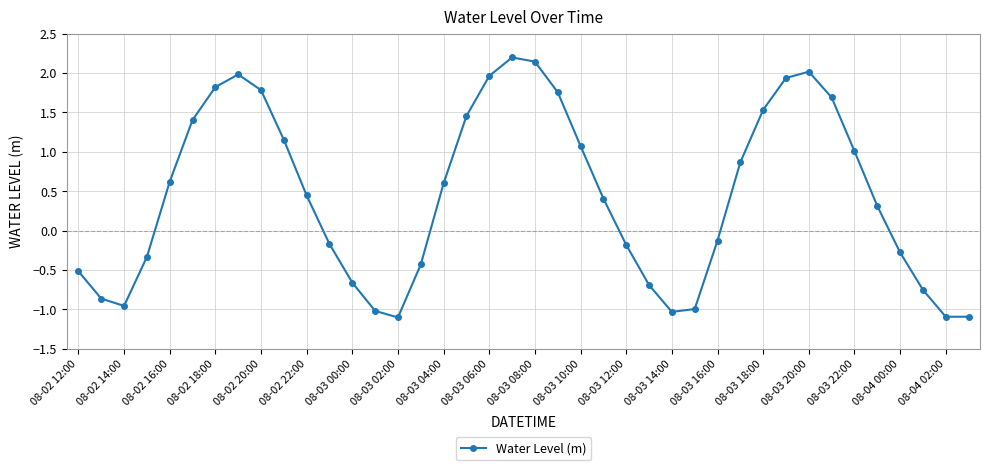

What is the value of the 30th point from the left?

0.9